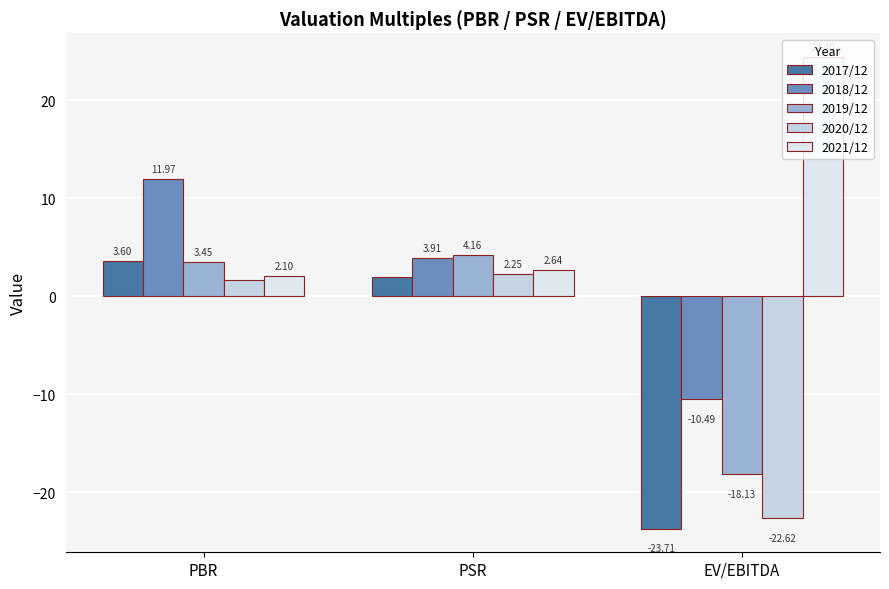

At which label does 2017/12 reach its minimum?

EV/EBITDA